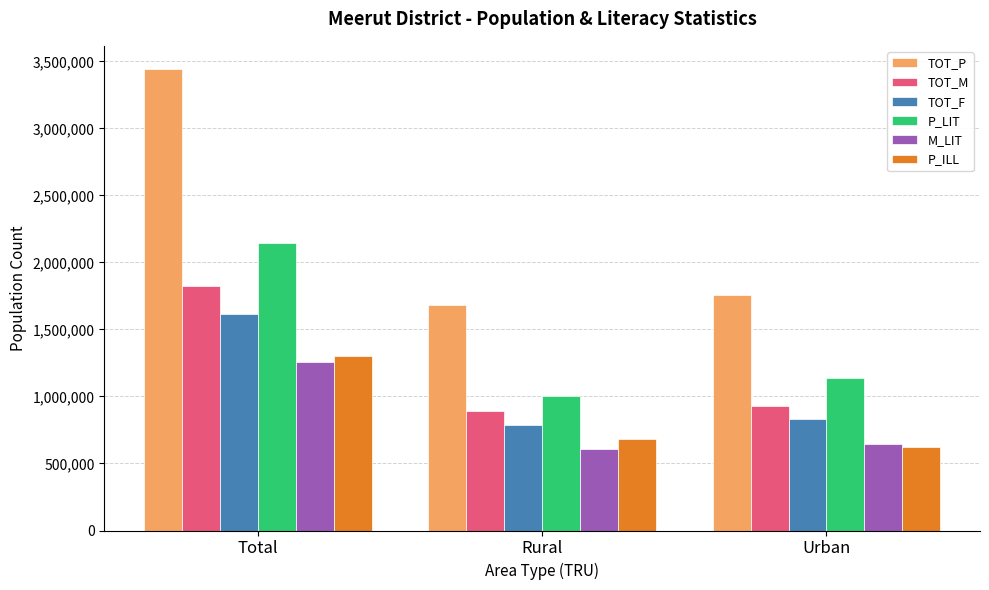

What is the difference between the TOT_P values at Urban and Total?

1684507